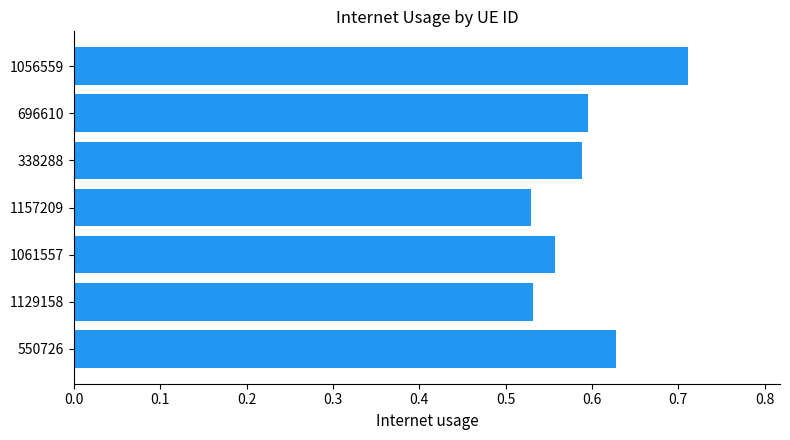

Are the bars horizontal?

Yes